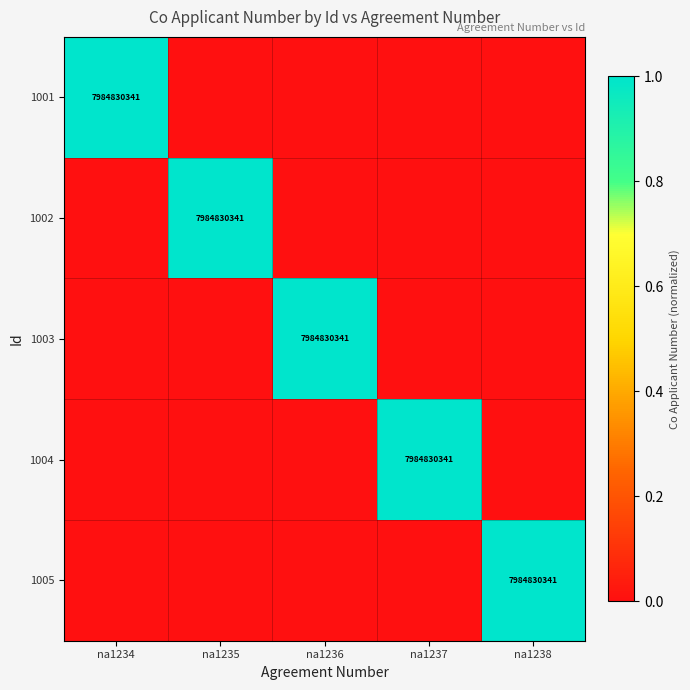

The 1005 series shows 12819535852 at na1238. True or false?

False